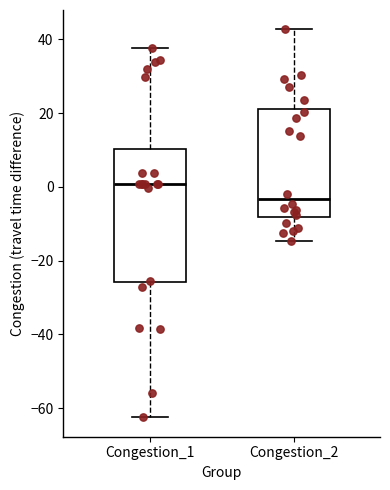

Which box's median line is the highest?

Congestion_1